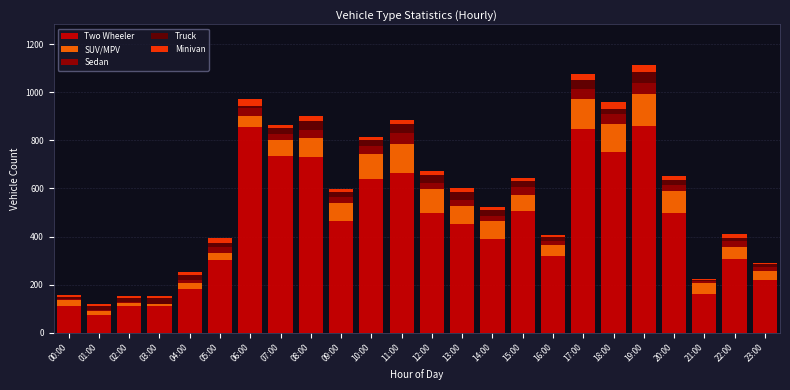

What is the maximum value for Two Wheeler?

860